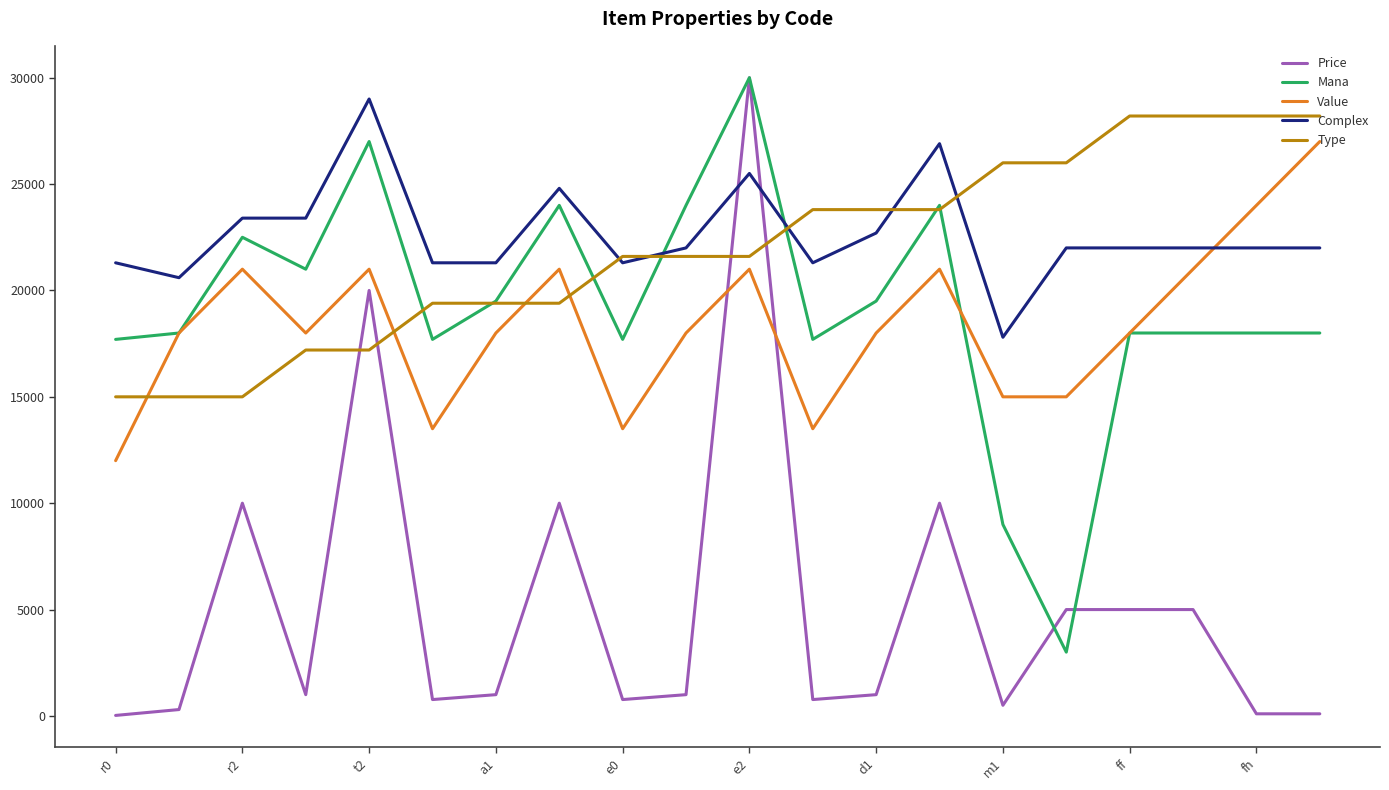

After their last crossing, which series has the higher values: Price or Value?

Value